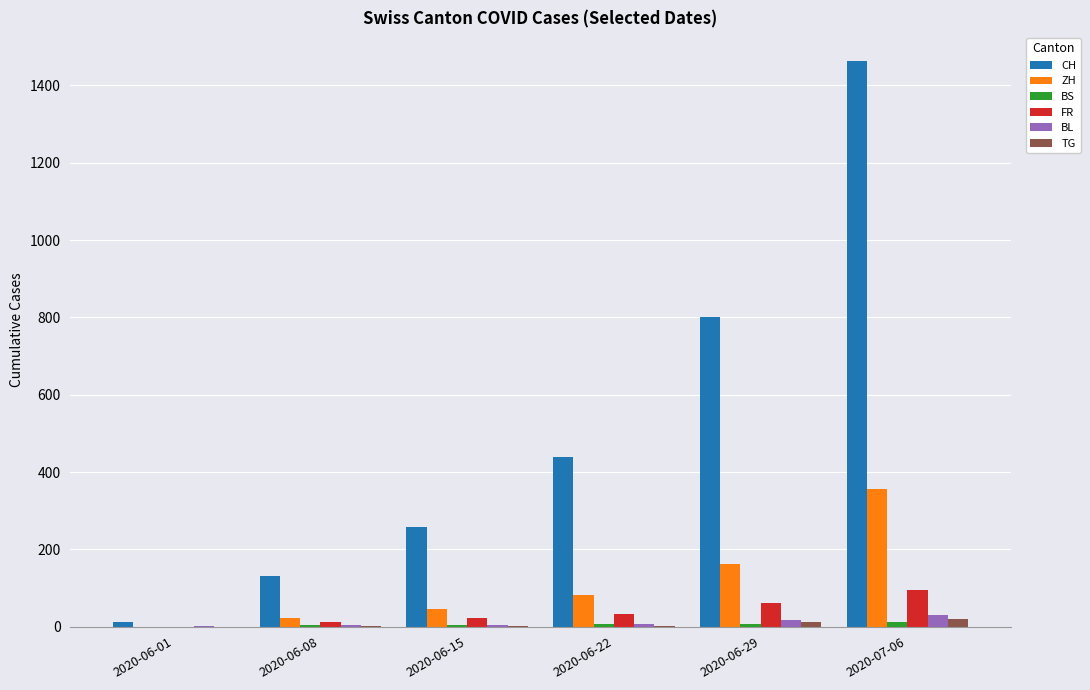

What is the greatest value displayed?

1464